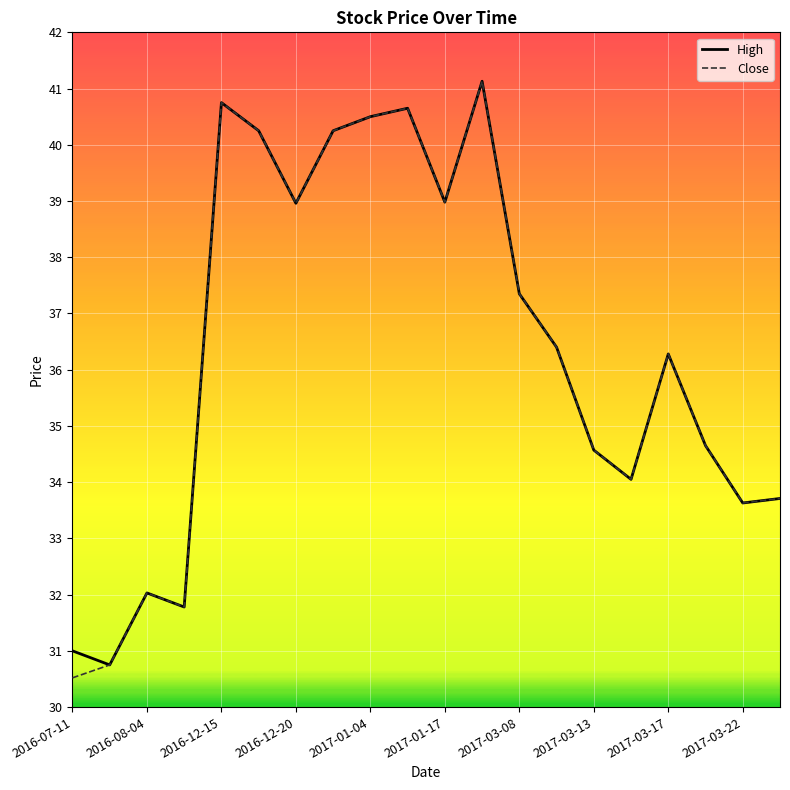

What is the minimum value for High?

30.8